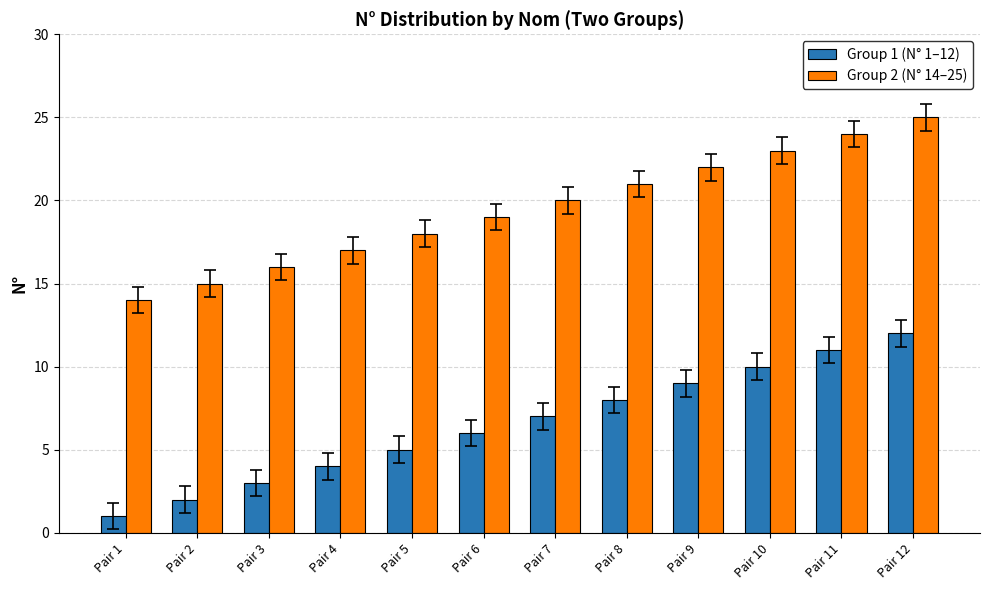

What is the sum of the Group 2 (N° 14–25) values at Pair 2 and Pair 6?

34